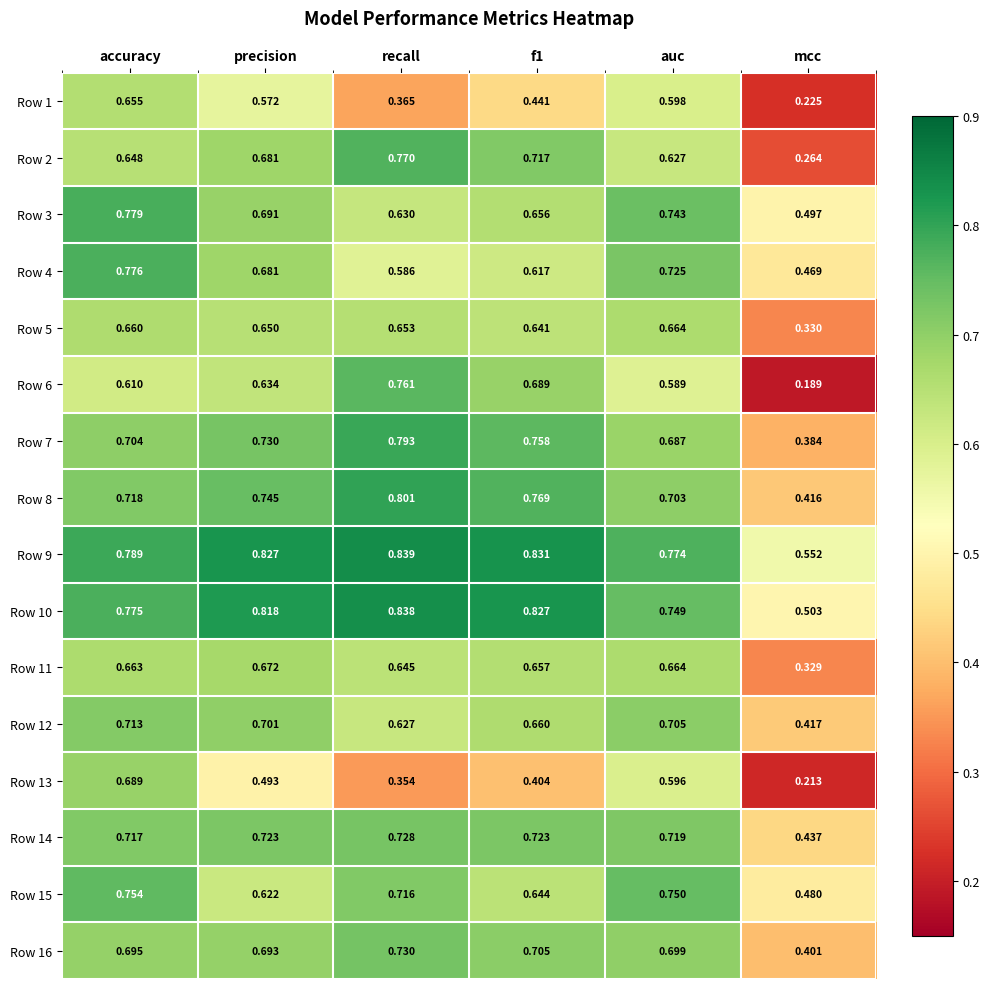

Which category has the lowest value across all series?

mcc